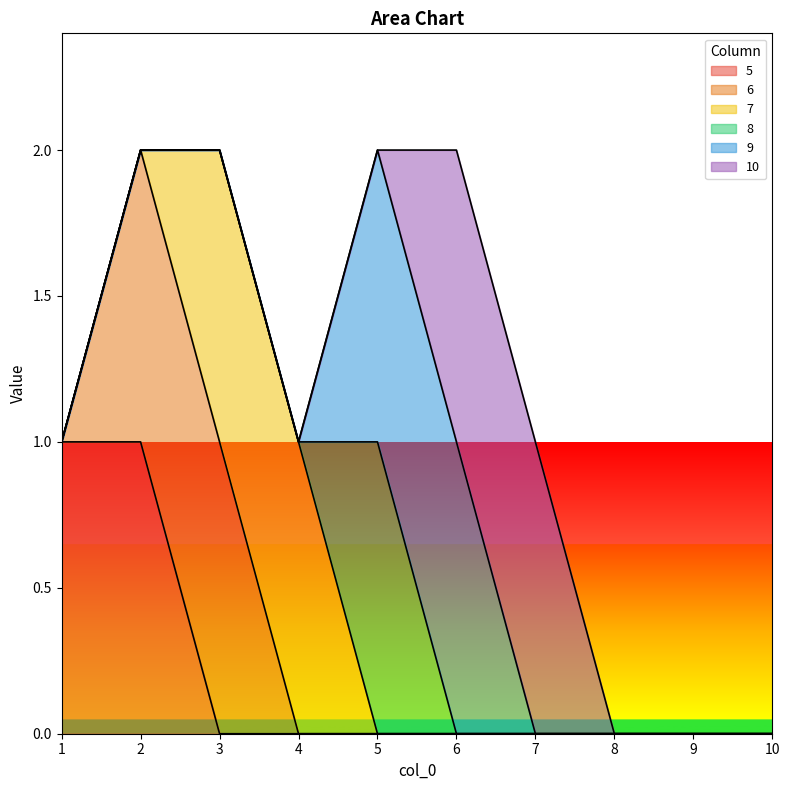

Reading right to left, transcribe all the data shown in this chart.

5: 0	0	0	0	0	0	0	0	1	1
6: 0	0	0	0	0	0	0	1	1	0
7: 0	0	0	0	0	0	1	1	0	0
8: 0	0	0	0	0	1	0	0	0	0
9: 0	0	0	0	1	1	0	0	0	0
10: 0	0	0	1	1	0	0	0	0	0